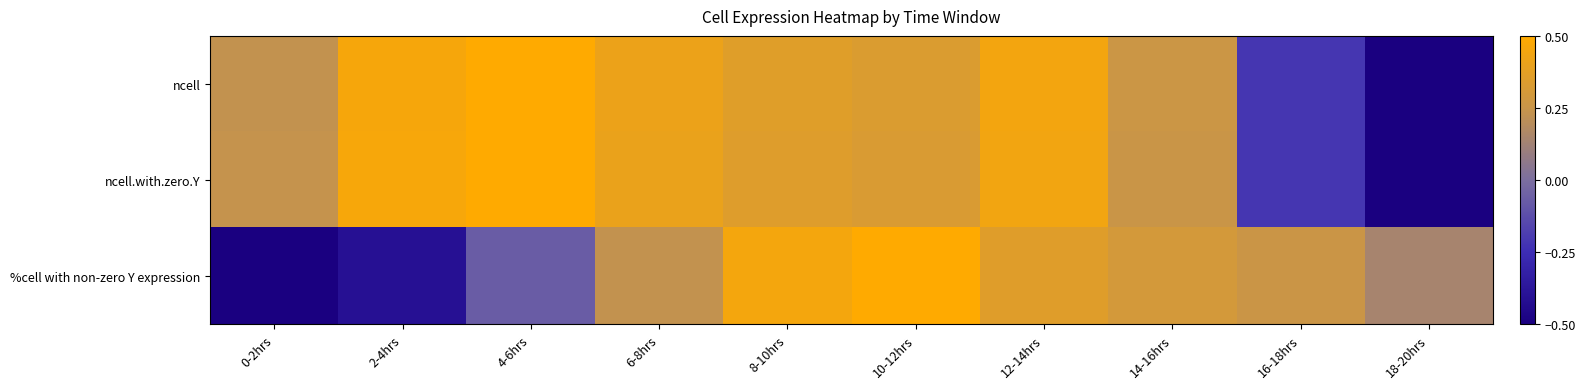

Which label corresponds to the largest value in the chart?

4-6hrs